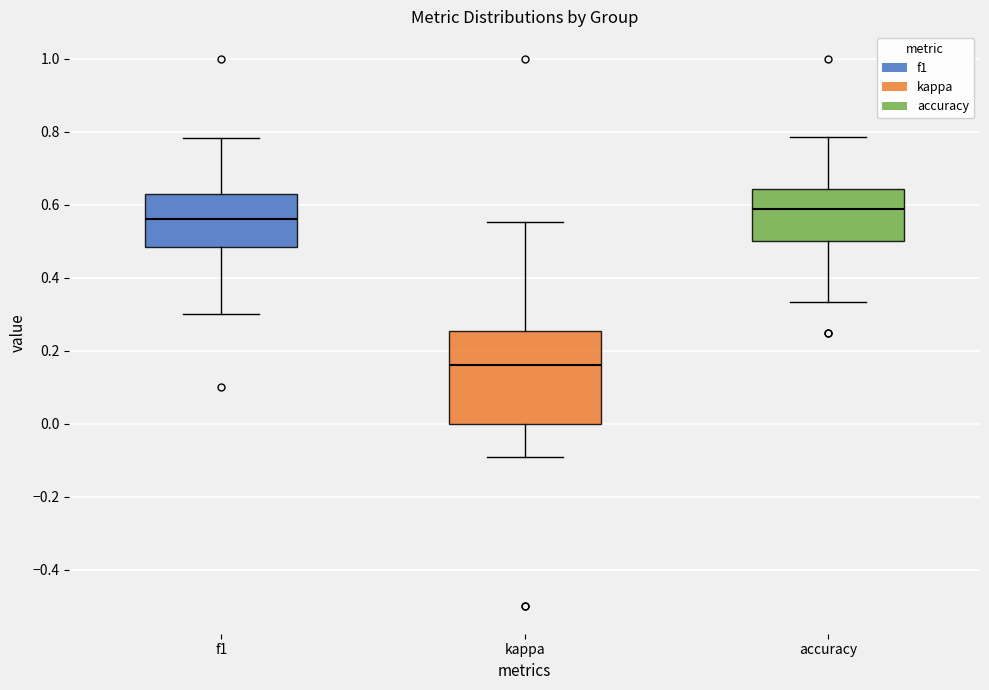

Where is the lower edge of the box for accuracy on the y-axis? The values are not printed on the chart, so give them approximately, as read against the axis.

0.50